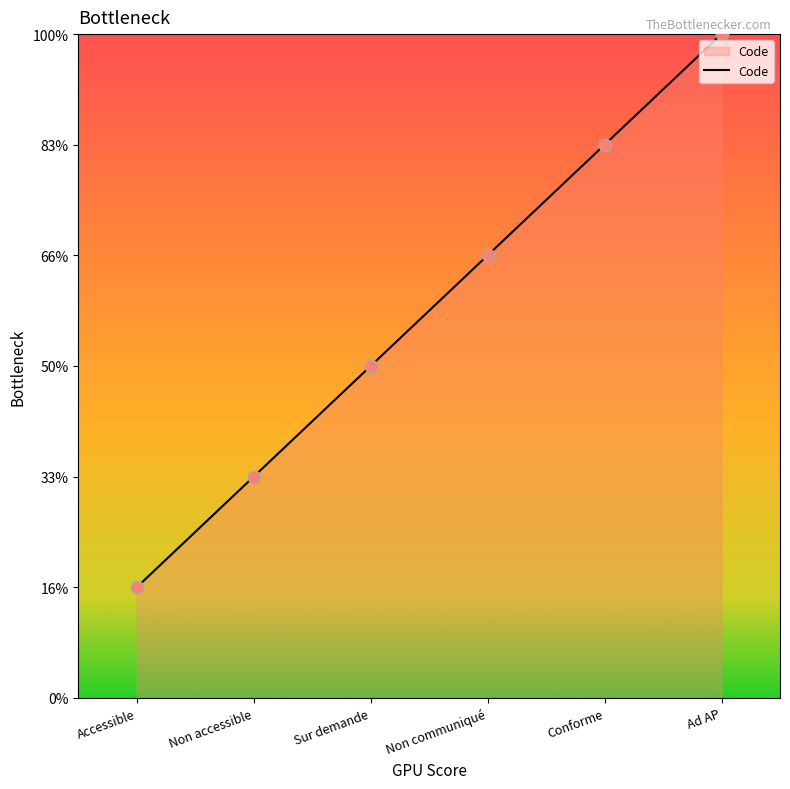

What is the ratio of the value at Accessible to the value at Non accessible?

0.5